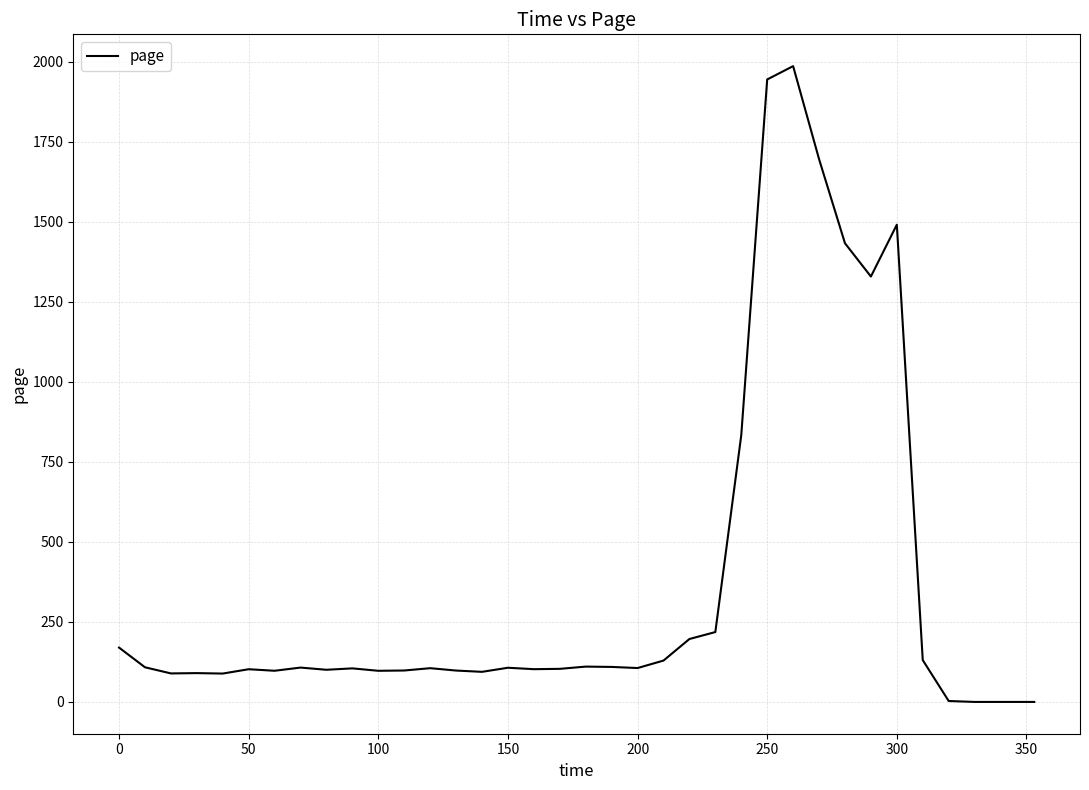

What is the maximum value shown in the chart?

1986.0